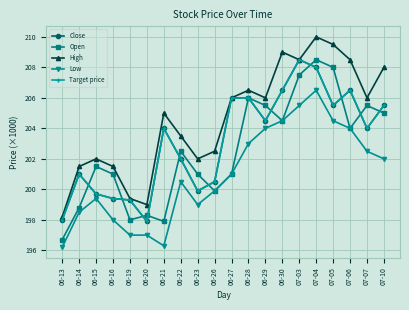

What is the minimum value for Low?

196200